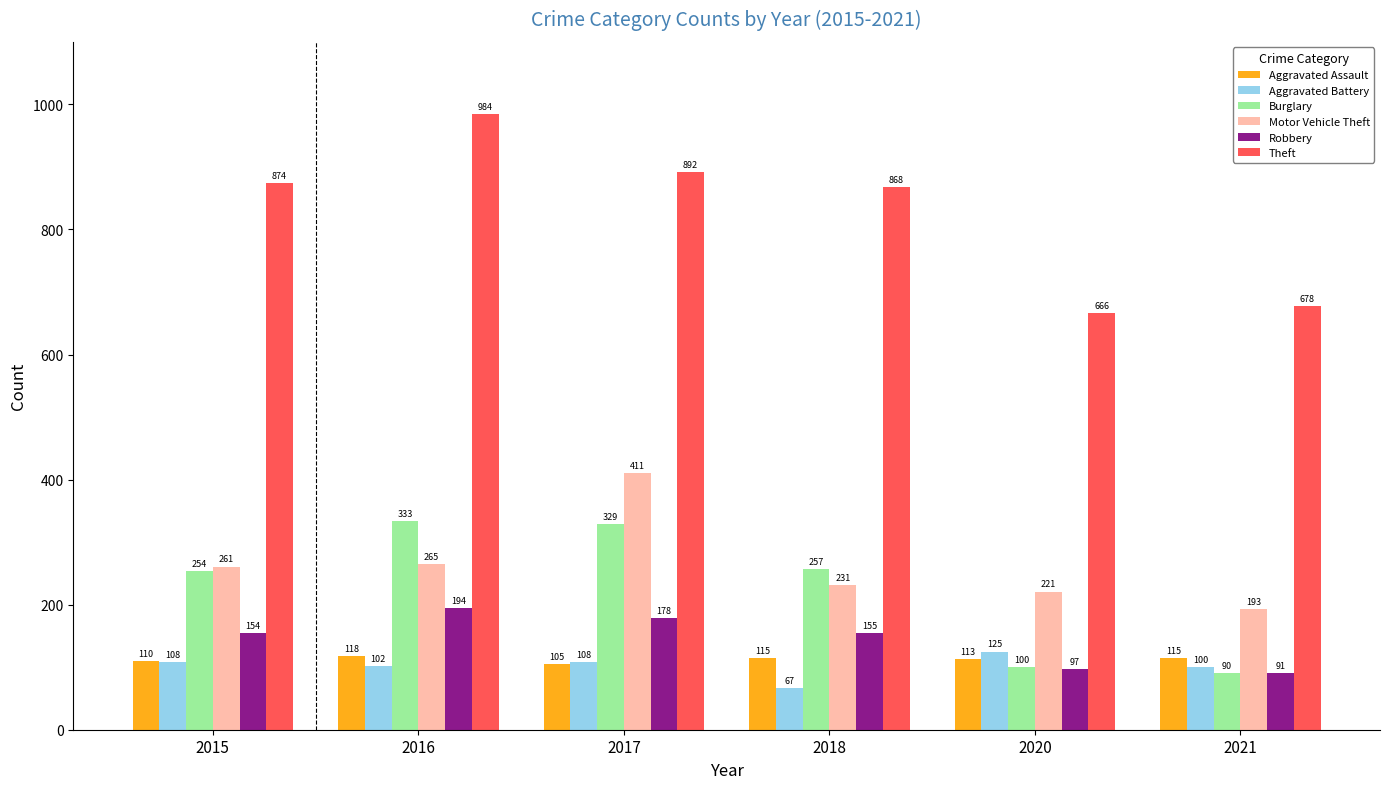

At which category is the sum across all series the highest?

2017